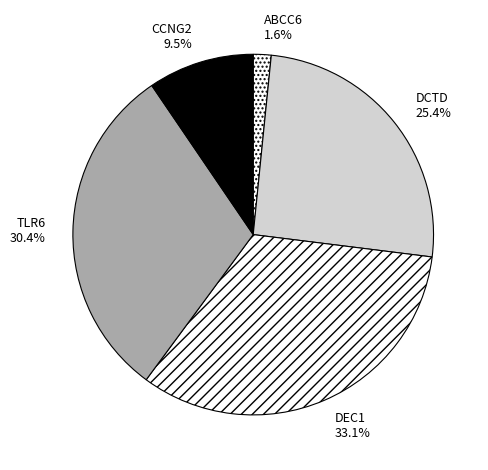

To the nearest percent, what is the average slice percentage?

20%